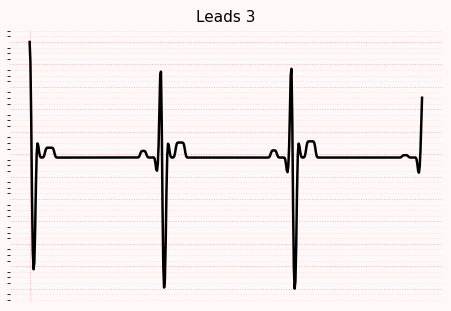

Is this an area chart (filled region under the line)?

No